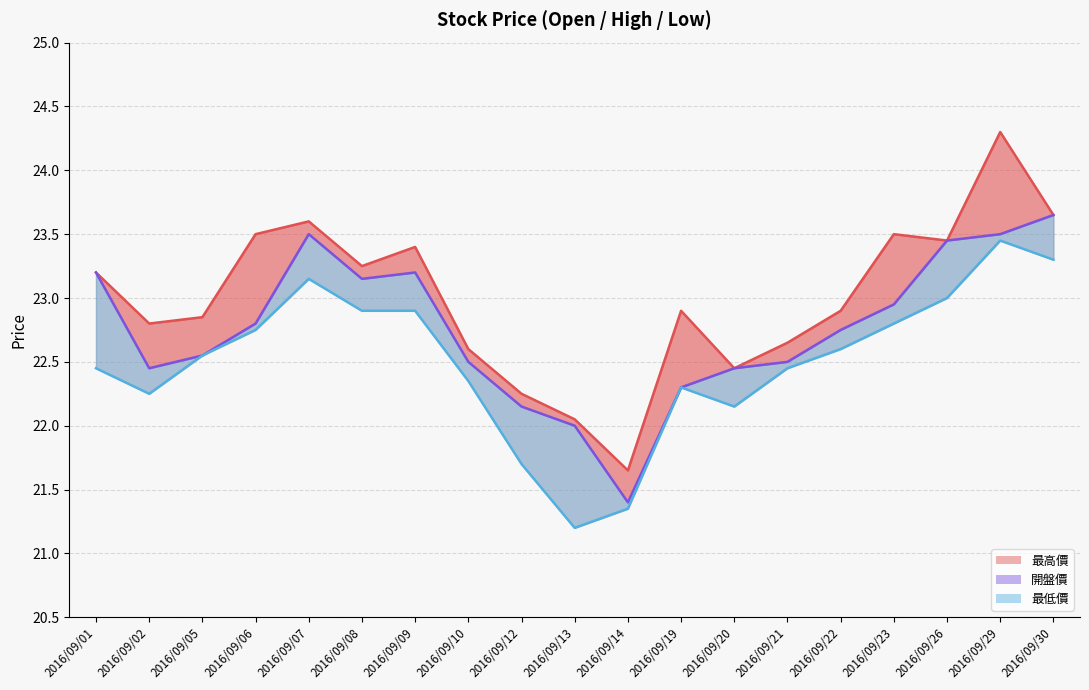

What is the value of the 最高價 (line) point at the 13th from the left?

22.4